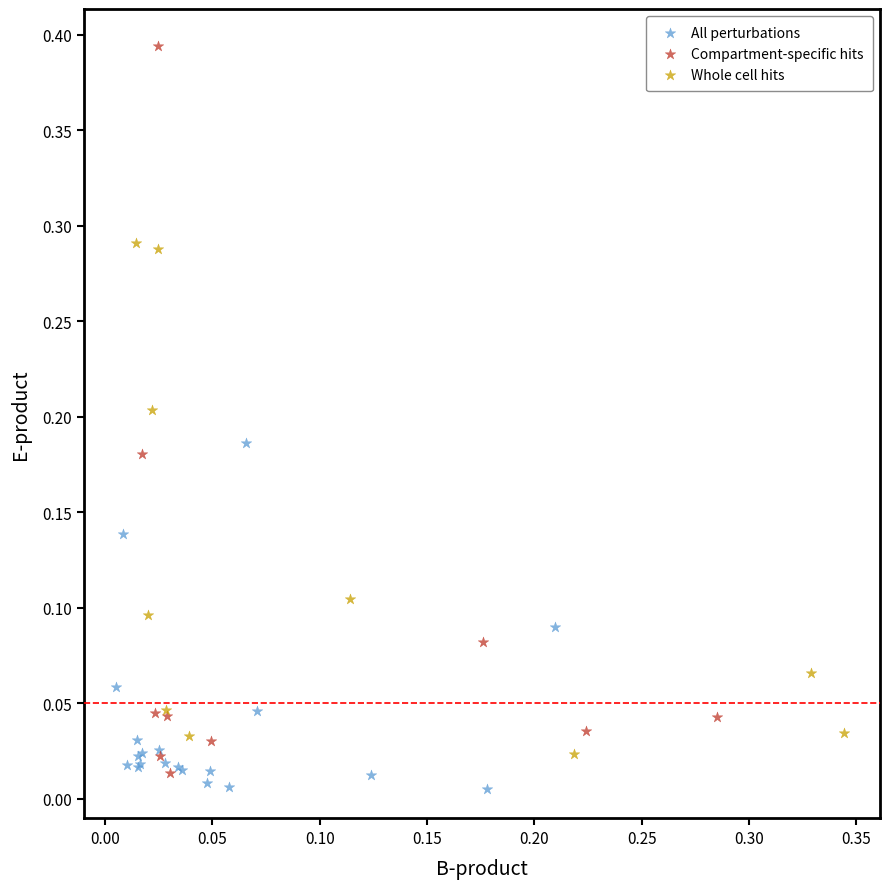

Which series reaches the maximum Y coordinate?

Compartment-specific hits